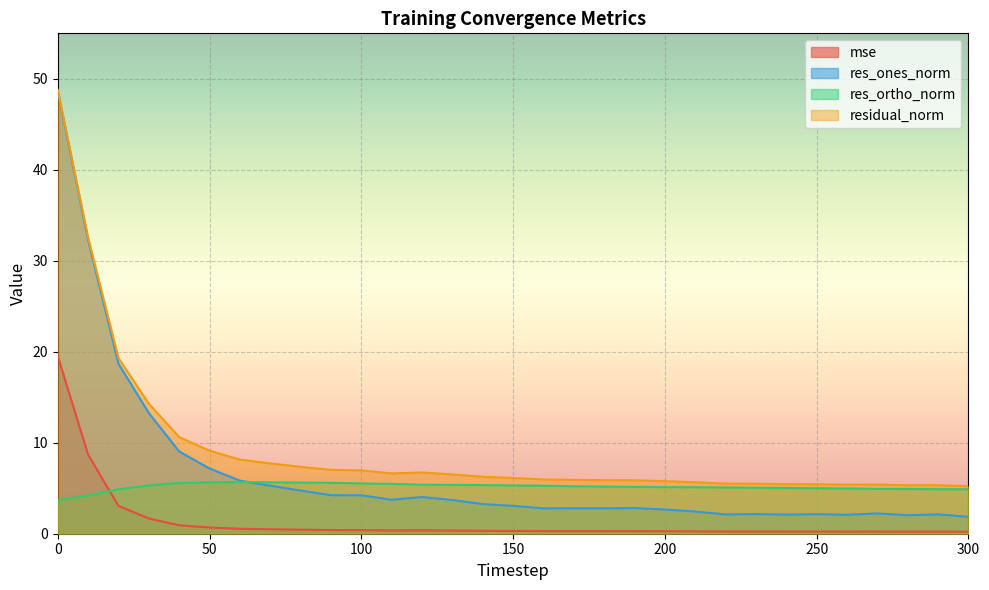

The value of res_ones_norm at 90 is 6.9. True or false?

False